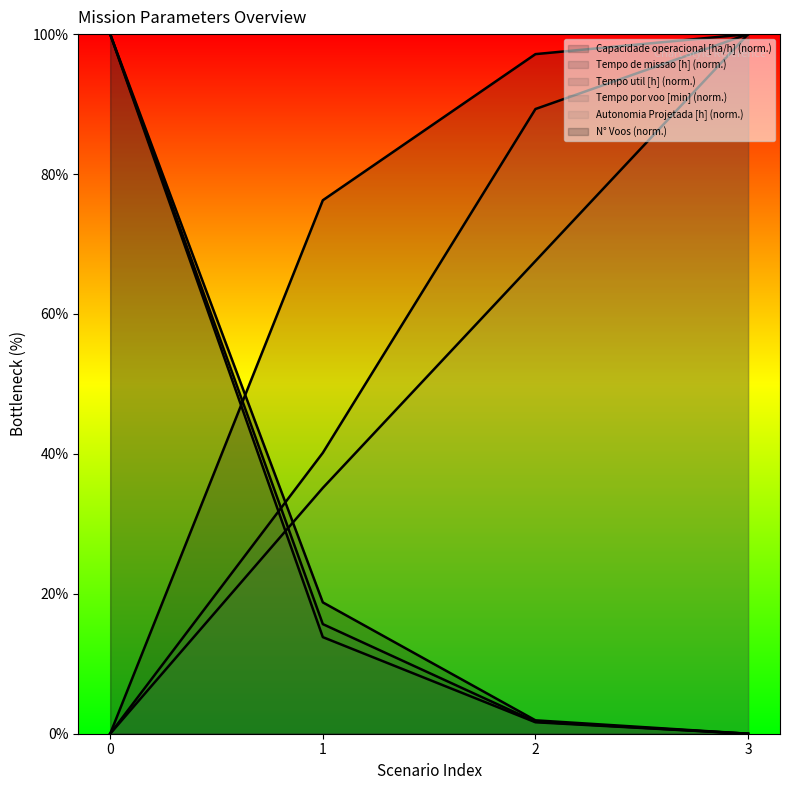

True or false: N° Voos has more than 1 points higher than both neighbors.

False